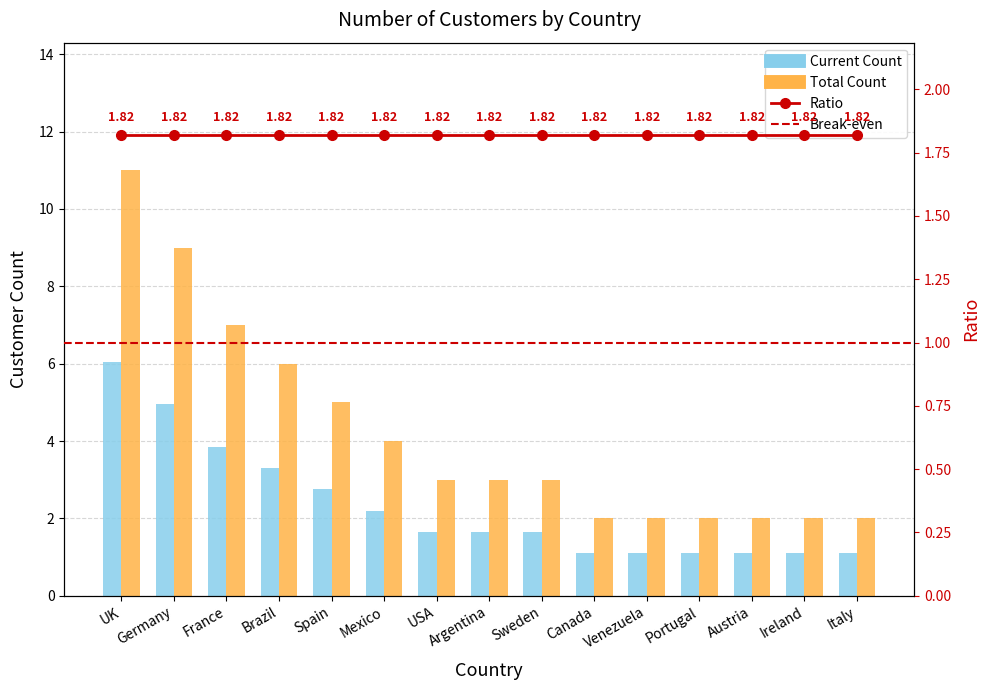

At which label is the value closest to 3?

Spain